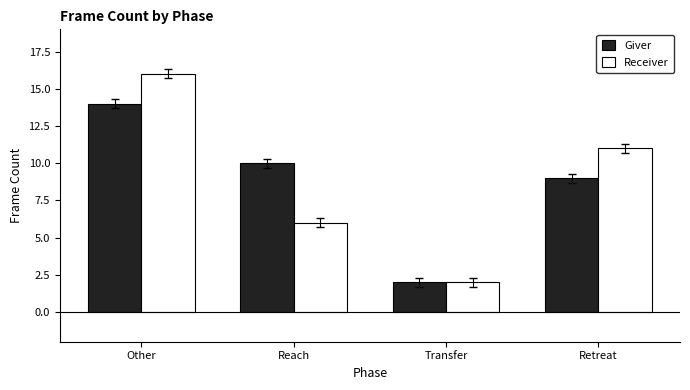

What is the spread (max minus min) of values at Retreat?

2